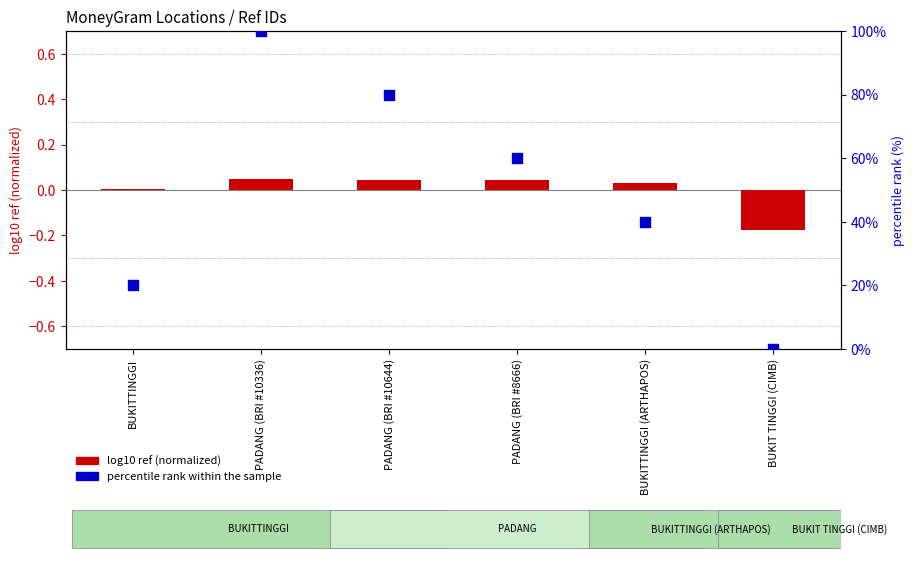

Which series reaches the maximum Y coordinate?

percentile rank within the sample